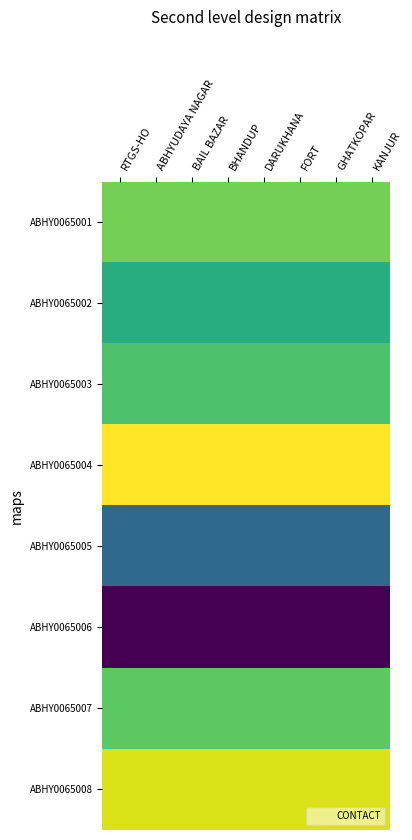

Rank the series at KANJUR from highest to lowest value.

ABHY0065004, ABHY0065008, ABHY0065001, ABHY0065007, ABHY0065003, ABHY0065002, ABHY0065005, ABHY0065006